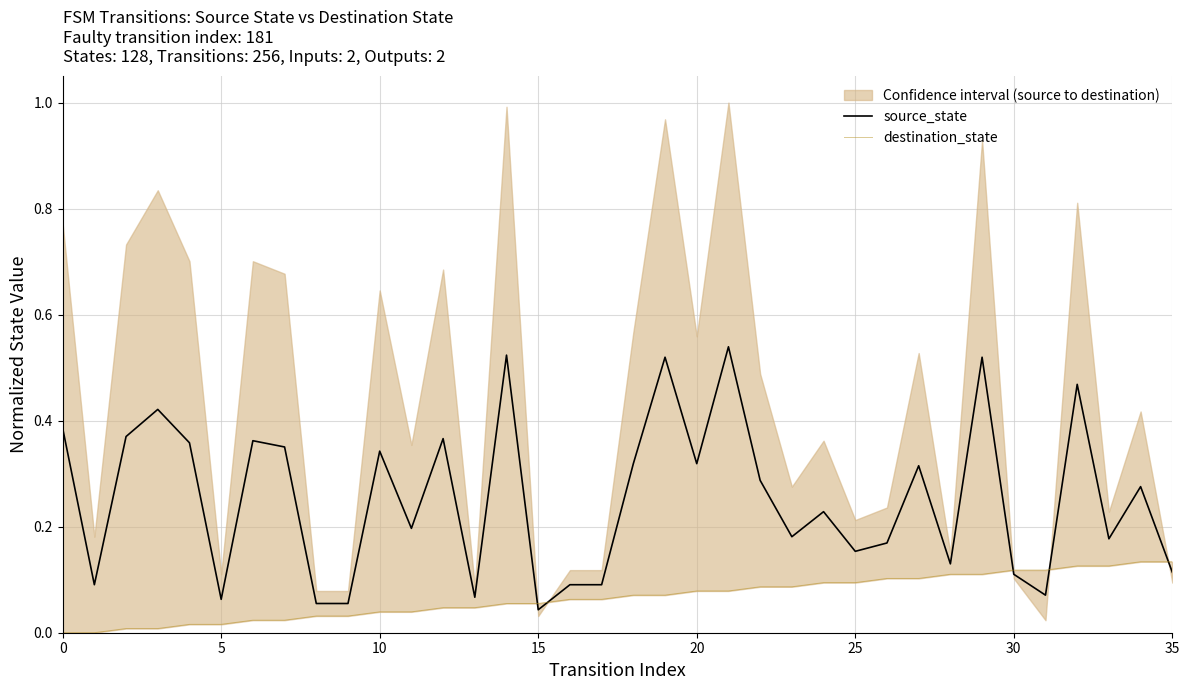

What is the label of the 15th point from the right?

21